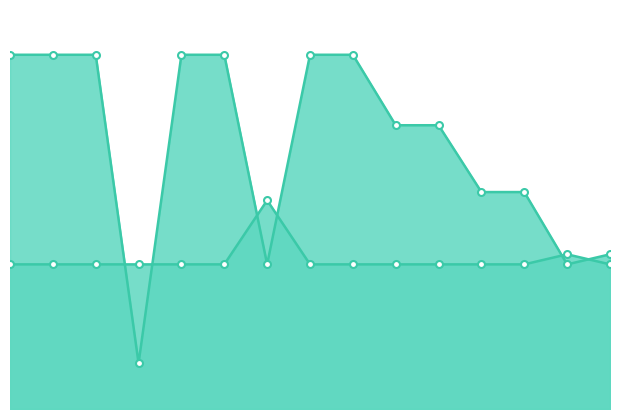

What is the spread (max minus min) of values at 10?

2.3